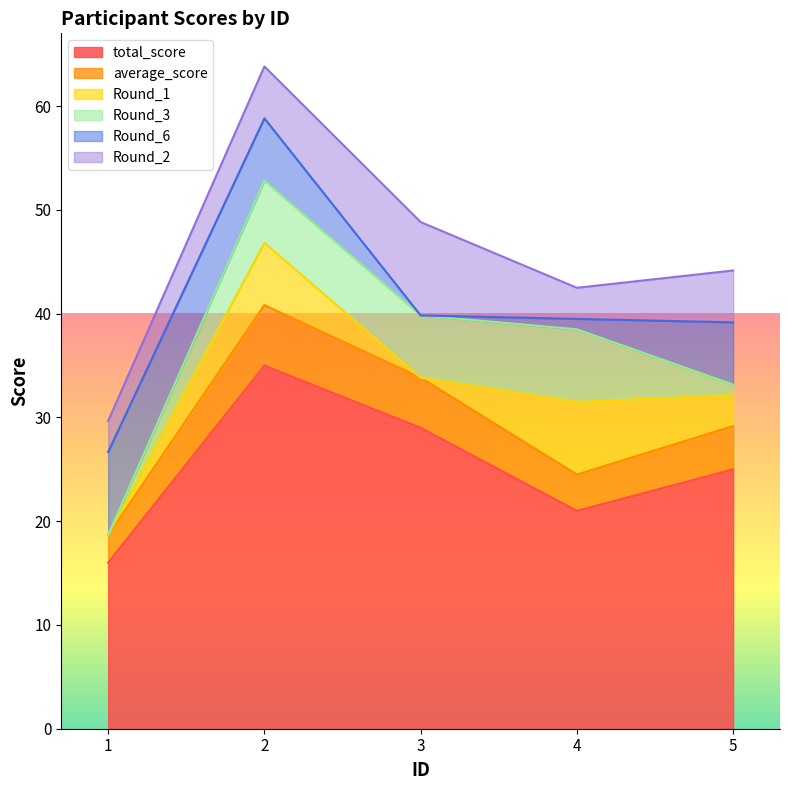

What is the difference between the second highest and minimum values in the Round_3 series?

6.0